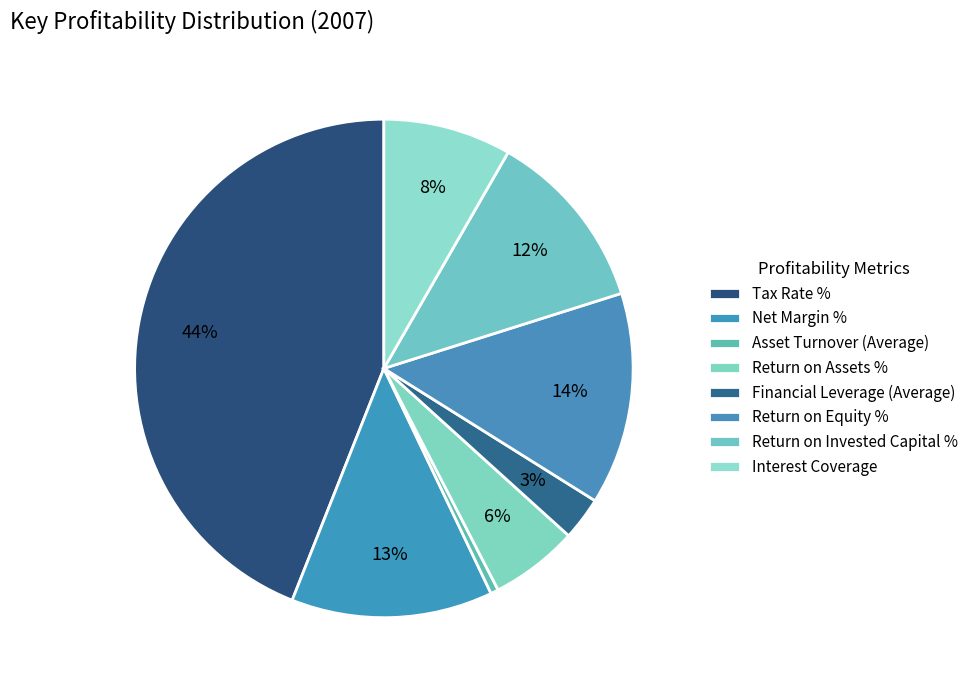

What percentage is the Asset Turnover (Average) slice, to the nearest percent?

1%